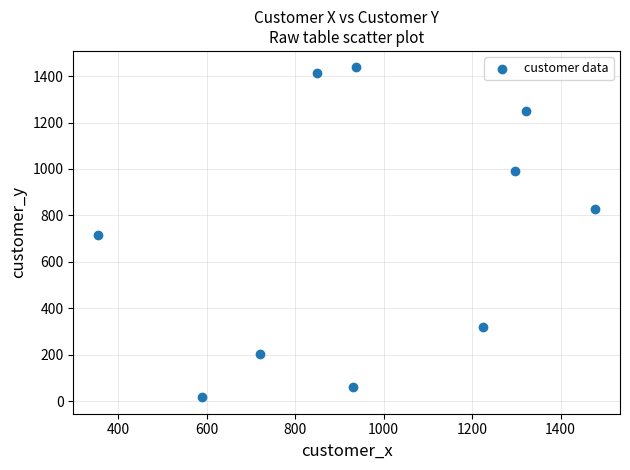

What is the range of X values (max minus min)?

1123